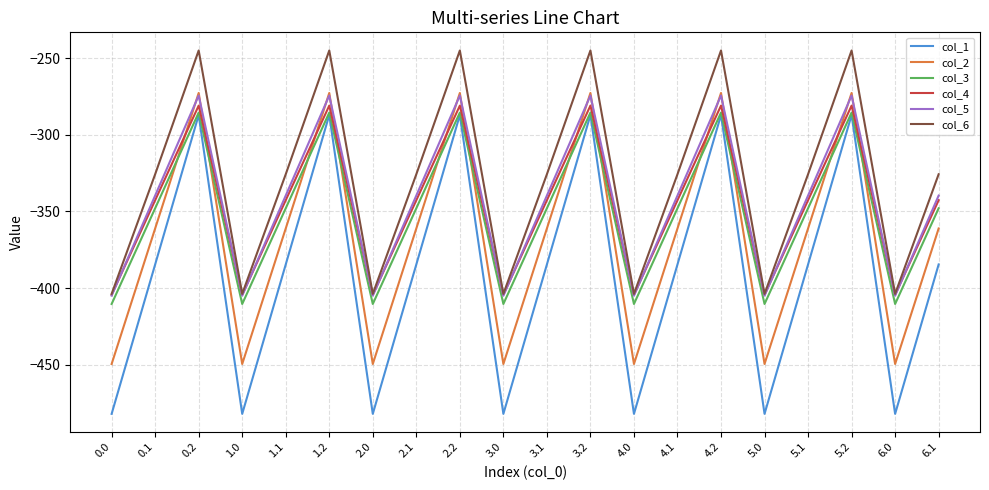

At which label does col_6 first exceed -325?

0.2